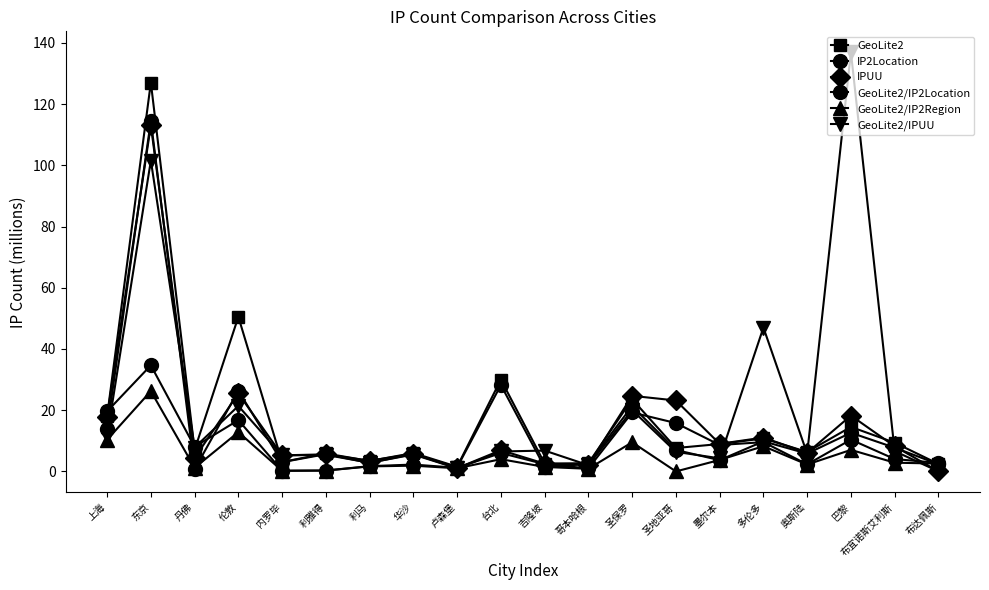

Reading left to right, what are all the values shown in this chart?

GeoLite2: 上海=18.0	东京=127.0	丹佛=7.0	伦敦=50.5	内罗毕=3.1	利雅得=5.9	利马=3.4	华沙=6.0	卢森堡=1.5	台北=30.0	吉隆坡=2.6	哥本哈根=2.7	圣保罗=23.6	圣地亚哥=7.6	墨尔本=9.0	多伦多=10.8	奥斯陆=6.4	巴黎=14.5	布宜诺斯艾利斯=9.4	布达佩斯=2.5
IP2Location: 上海=19.6	东京=34.7	丹佛=8.1	伦敦=16.8	内罗毕=0.2	利雅得=0.3	利马=1.7	华沙=2.2	卢森堡=1.2	台北=6.0	吉隆坡=2.4	哥本哈根=1.0	圣保罗=19.3	圣地亚哥=15.8	墨尔本=8.6	多伦多=9.6	奥斯陆=2.3	巴黎=10.4	布宜诺斯艾利斯=4.0	布达佩斯=2.8
IPUU: 上海=17.9	东京=113.1	丹佛=4.4	伦敦=25.5	内罗毕=5.3	利雅得=5.6	利马=3.5	华沙=5.7	卢森堡=1.1	台北=6.9	吉隆坡=2.5	哥本哈根=2.1	圣保罗=24.7	圣地亚哥=23.2	墨尔本=9.0	多伦多=11.1	奥斯陆=6.1	巴黎=18.2	布宜诺斯艾利斯=8.2	布达佩斯=0.0
GeoLite2/IP2Location: 上海=13.9	东京=114.5	丹佛=0.7	伦敦=26.4	内罗毕=3.0	利雅得=5.6	利马=2.8	华沙=5.7	卢森堡=1.4	台北=28.2	吉隆坡=1.4	哥本哈根=2.5	圣保罗=21.3	圣地亚哥=7.0	墨尔本=3.7	多伦多=9.8	奥斯陆=5.8	巴黎=12.6	布宜诺斯艾利斯=7.8	布达佩斯=2.4
GeoLite2/IP2Region: 上海=10.3	东京=26.2	丹佛=1.2	伦敦=12.8	内罗毕=0.2	利雅得=0.3	利马=1.6	华沙=1.9	卢森堡=1.0	台北=4.0	吉隆坡=1.5	哥本哈根=0.9	圣保罗=9.5	圣地亚哥=0.0	墨尔本=3.8	多伦多=8.2	奥斯陆=2.3	巴黎=7.0	布宜诺斯艾利斯=2.9	布达佩斯=2.6
GeoLite2/IPUU: 上海=11.6	东京=101.5	丹佛=7.8	伦敦=21.4	内罗毕=5.2	利雅得=5.4	利马=2.8	华沙=5.5	卢森堡=1.0	台北=6.5	吉隆坡=6.8	哥本哈根=2.0	圣保罗=20.0	圣地亚哥=6.4	墨尔本=4.3	多伦多=47.0	奥斯陆=5.8	巴黎=136.9	布宜诺斯艾利斯=6.6	布达佩斯=0.0